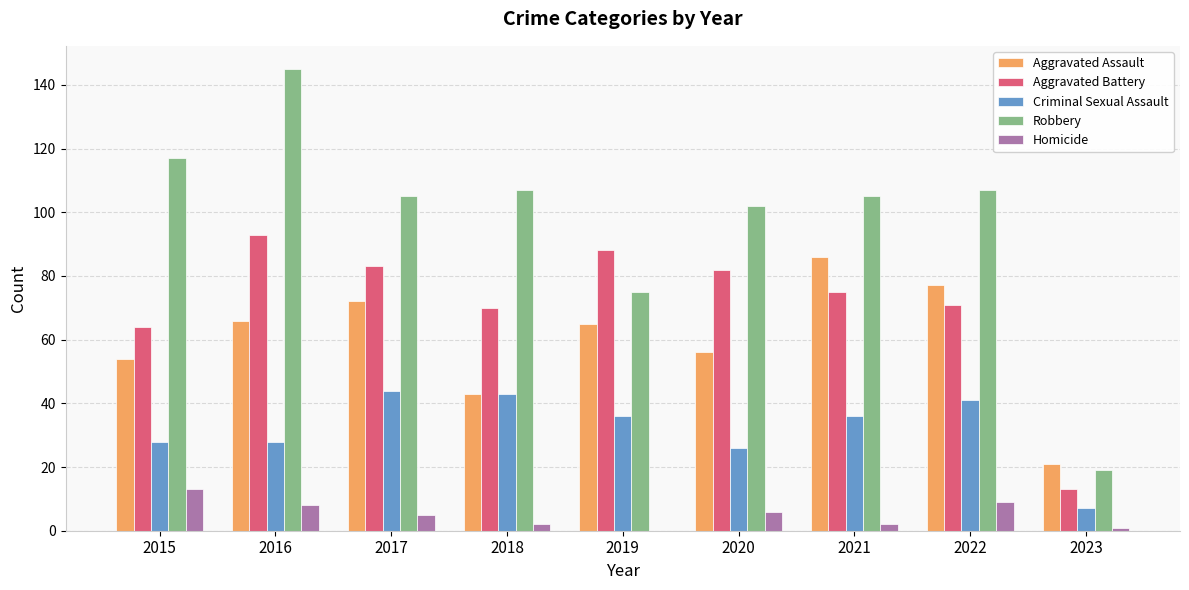

Reading left to right, extract all data points from this chart.

Aggravated Assault: 54	66	72	43	65	56	86	77	21
Aggravated Battery: 64	93	83	70	88	82	75	71	13
Criminal Sexual Assault: 28	28	44	43	36	26	36	41	7
Robbery: 117	145	105	107	75	102	105	107	19
Homicide: 13	8	5	2	0	6	2	9	1